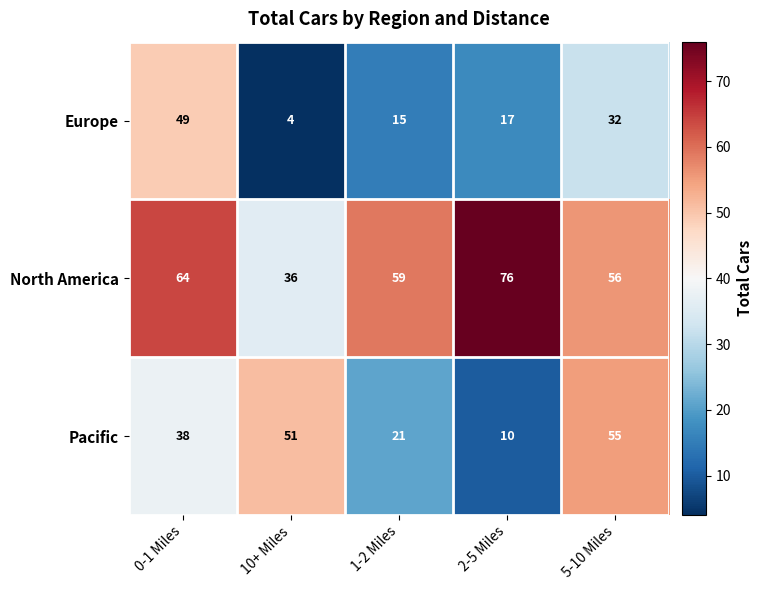

Between 0-1 Miles and 10+ Miles, which series saw the biggest shift?

Europe